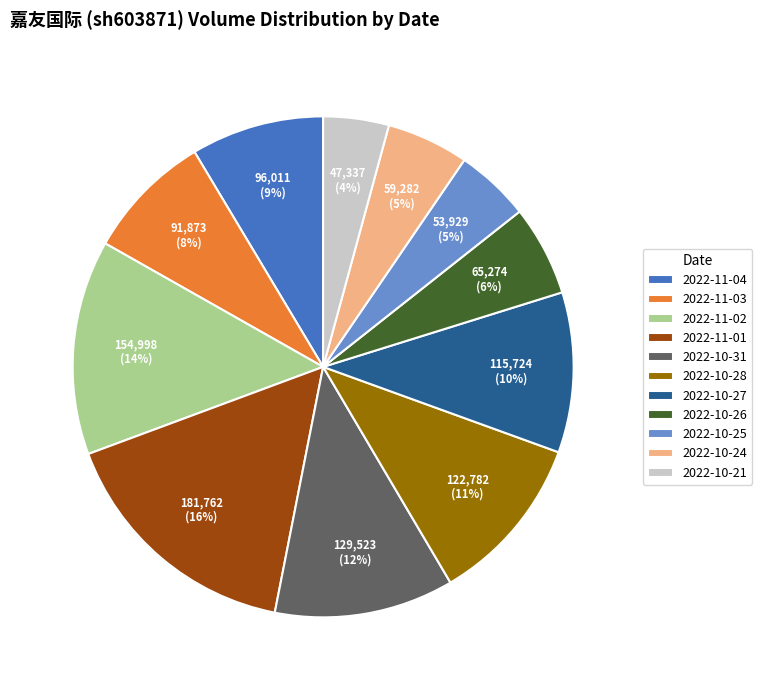

How many segments does this pie chart have?

11